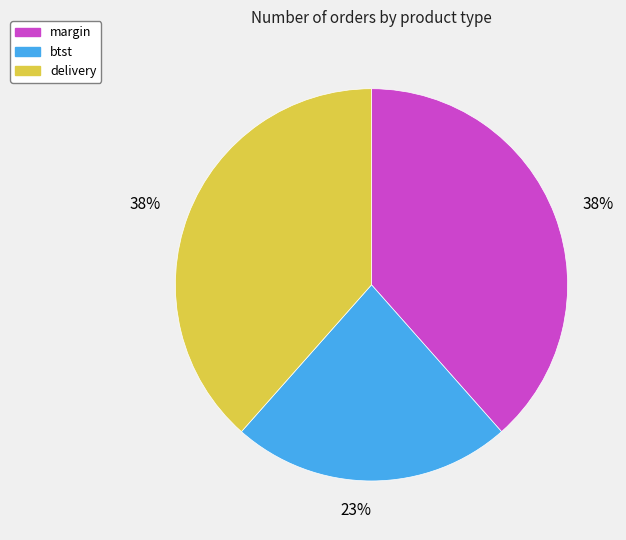

To the nearest percent, what is the average slice percentage?

33%